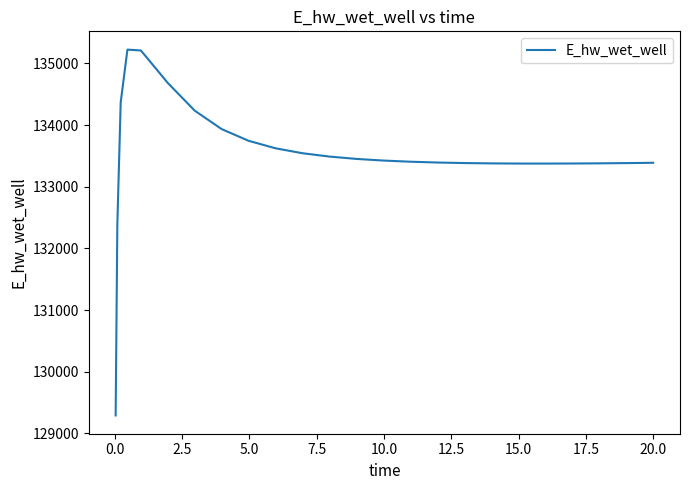

What is the difference between the maximum and minimum values?

5932.2